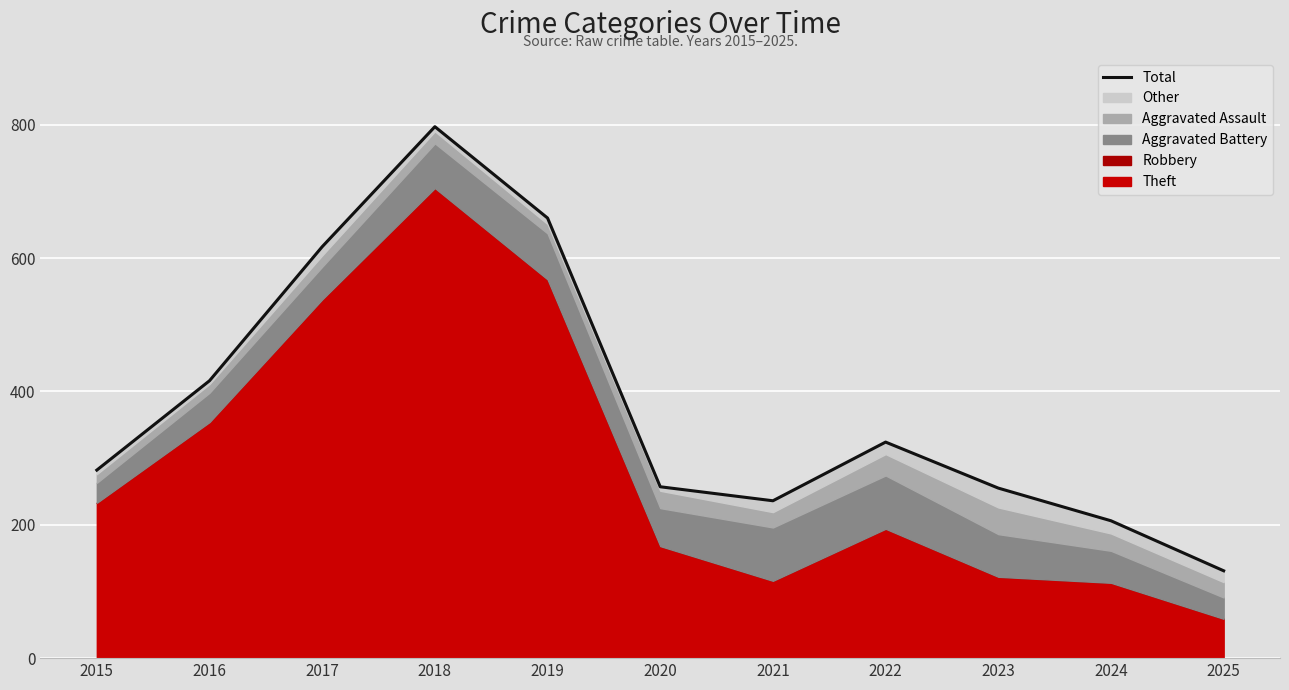

What is the sum of the values at 2020 and 2025?

388